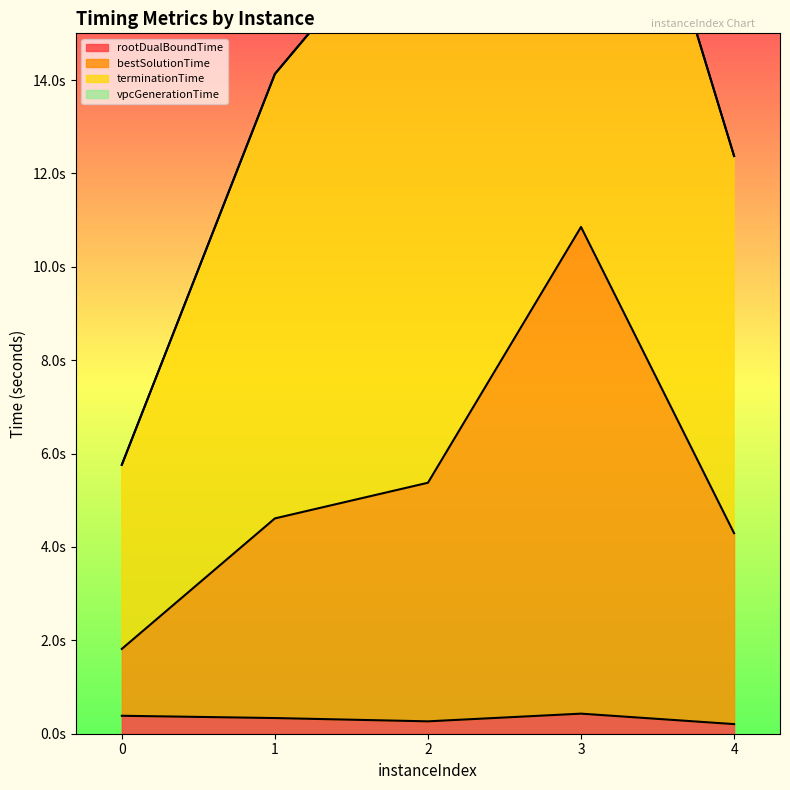

What is the value of the bestSolutionTime point at the 2nd from the left?

4.6